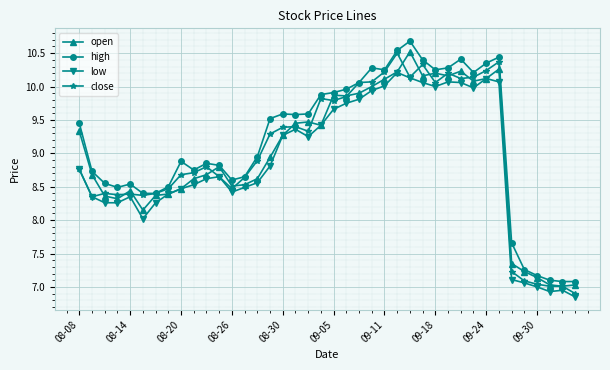

True or false: open has more than 0 points higher than both neighbors.

True